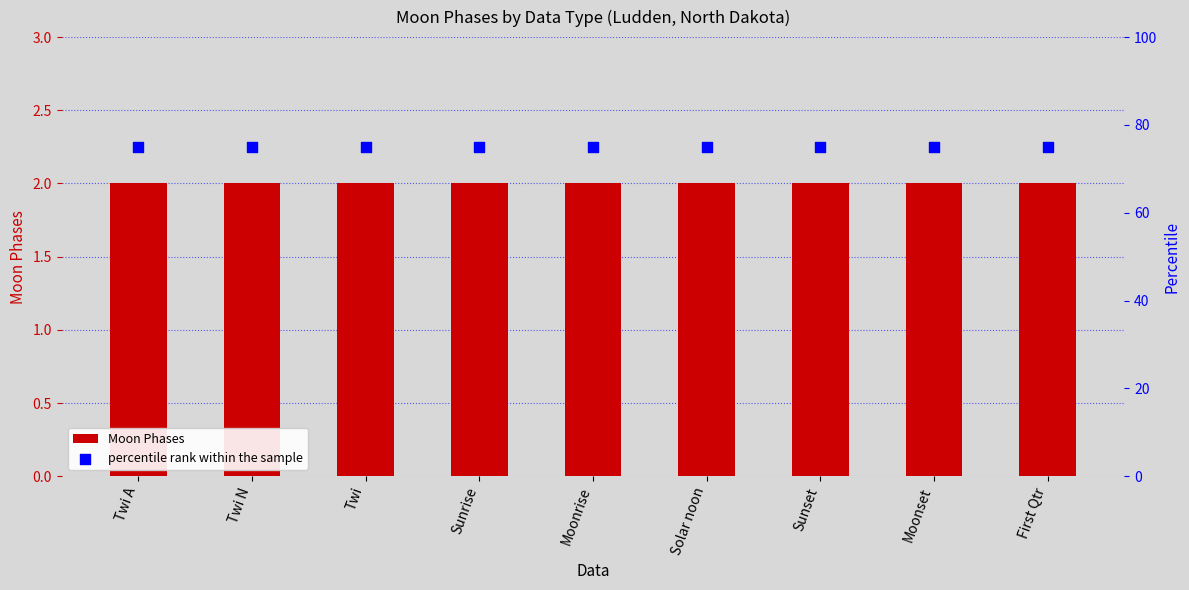

Which series reaches the minimum Y coordinate?

Moon Phases